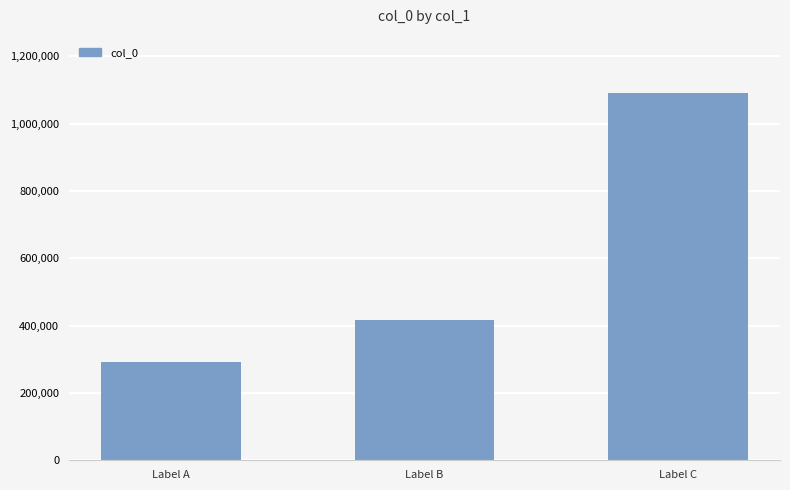

What value does the data have at Label B, to the nearest 50?

417200